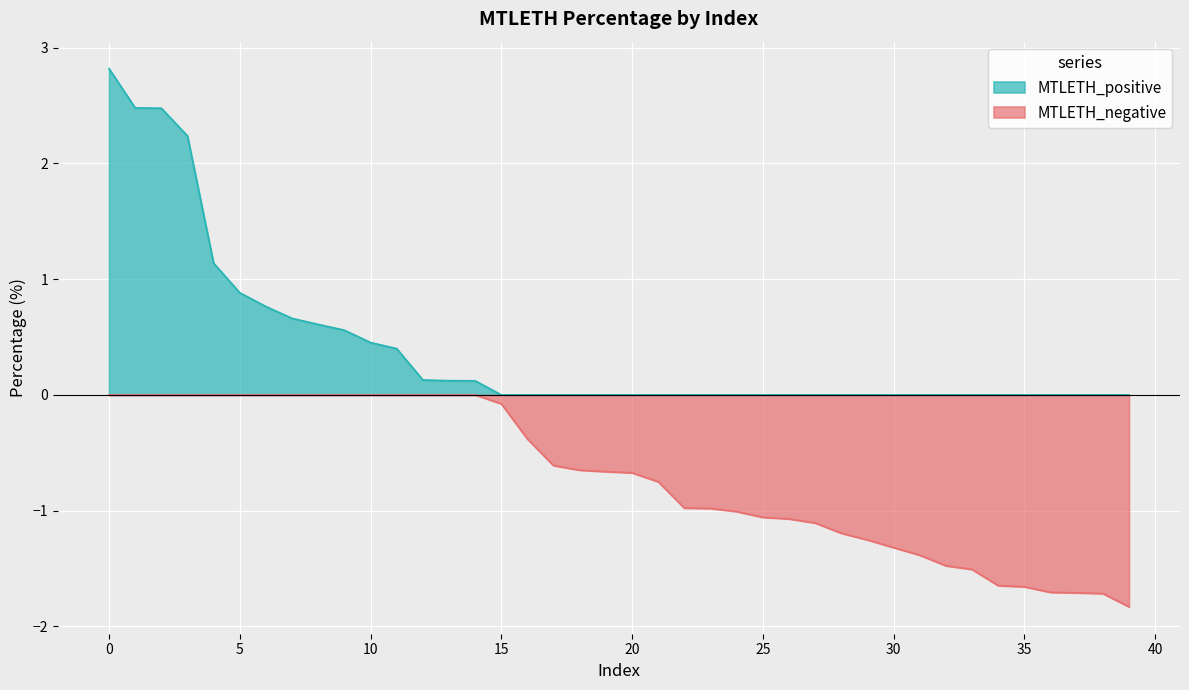

What is the change in value from 14 to 19?

-0.8